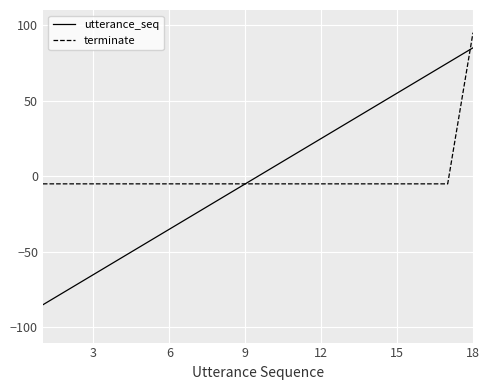

How many positive values does the utterance_seq series have?

9